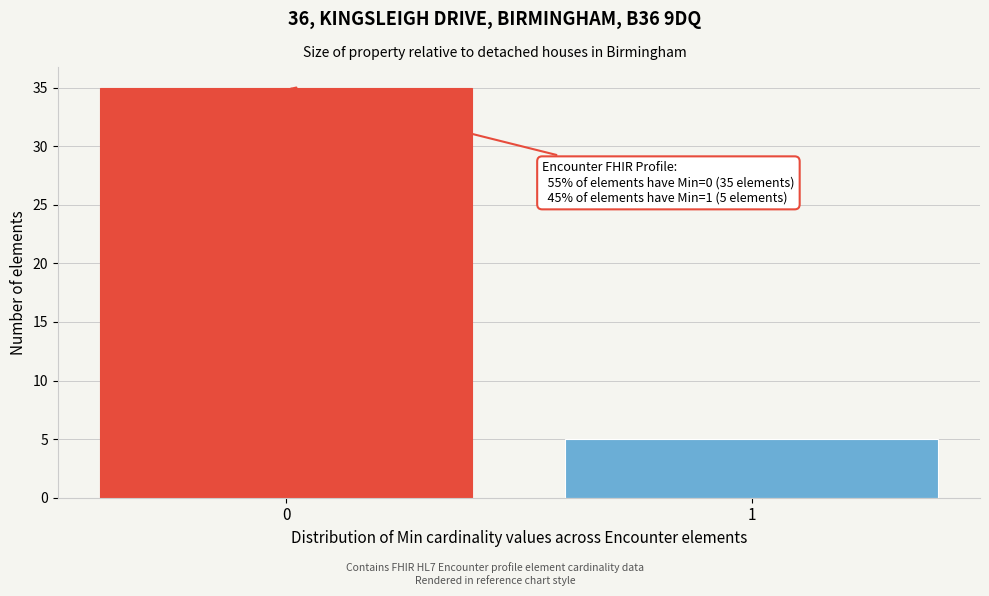

Reading left to right, transcribe all the data shown in this chart.

0=35	1=5